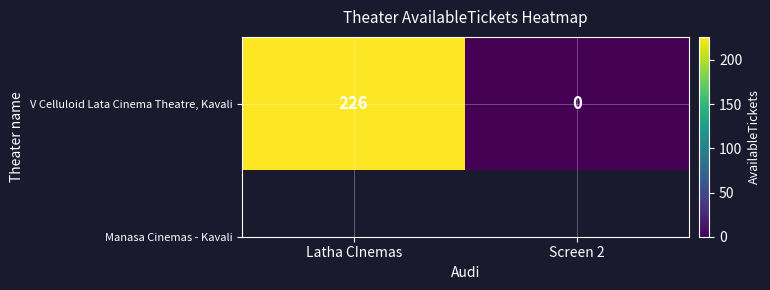

List the labels in order of value, smallest first.

Screen 2, Latha CInemas